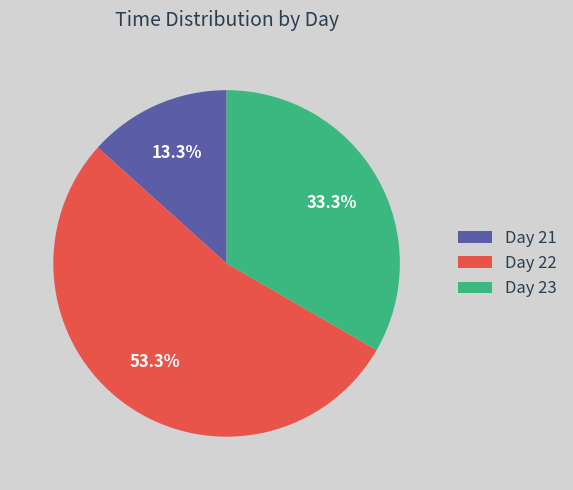

Do Day 23 and Day 21 together represent more than half of the pie?

No